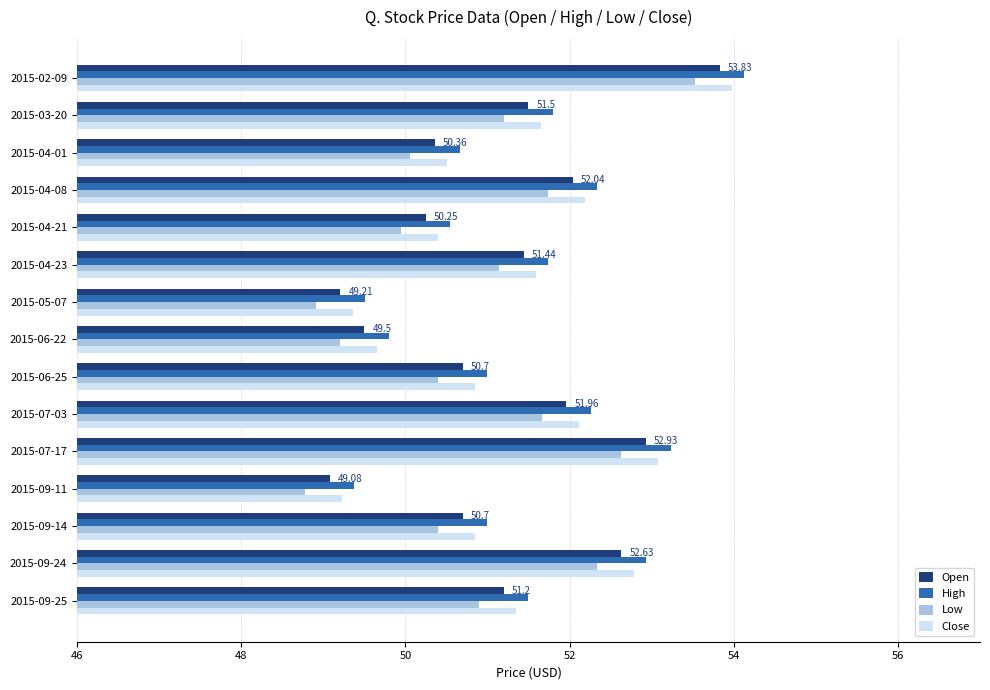

What is the difference between the highest and lowest values at 2015-06-22?

0.6